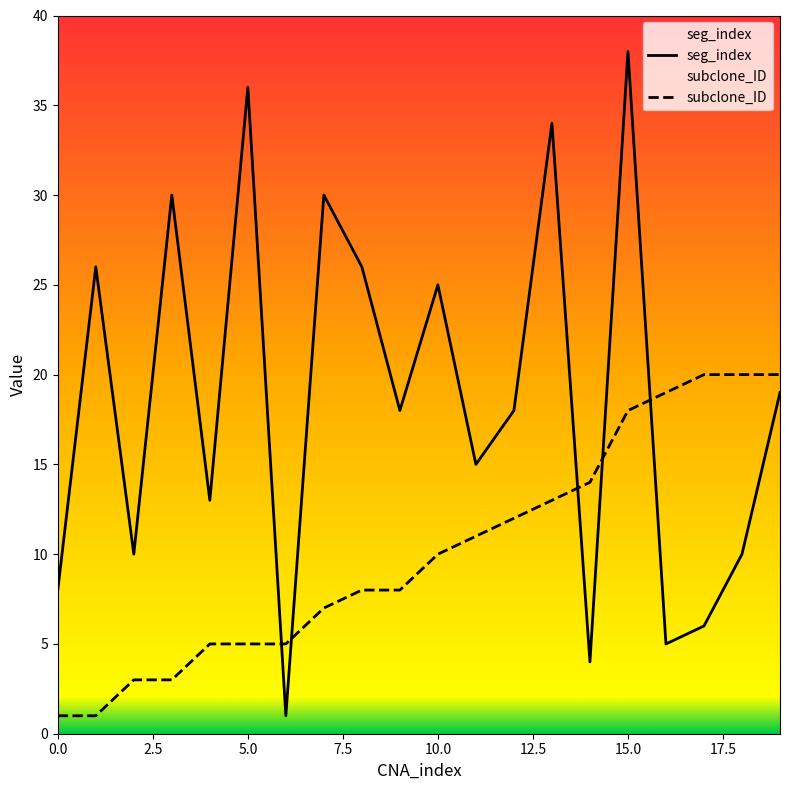

Reading left to right, list all the values displayed in this chart.

seg_index: 8	26	10	30	13	36	1	30	26	18	25	15	18	34	4	38	5	6	10	19
subclone_ID: 1	1	3	3	5	5	5	7	8	8	10	11	12	13	14	18	19	20	20	20